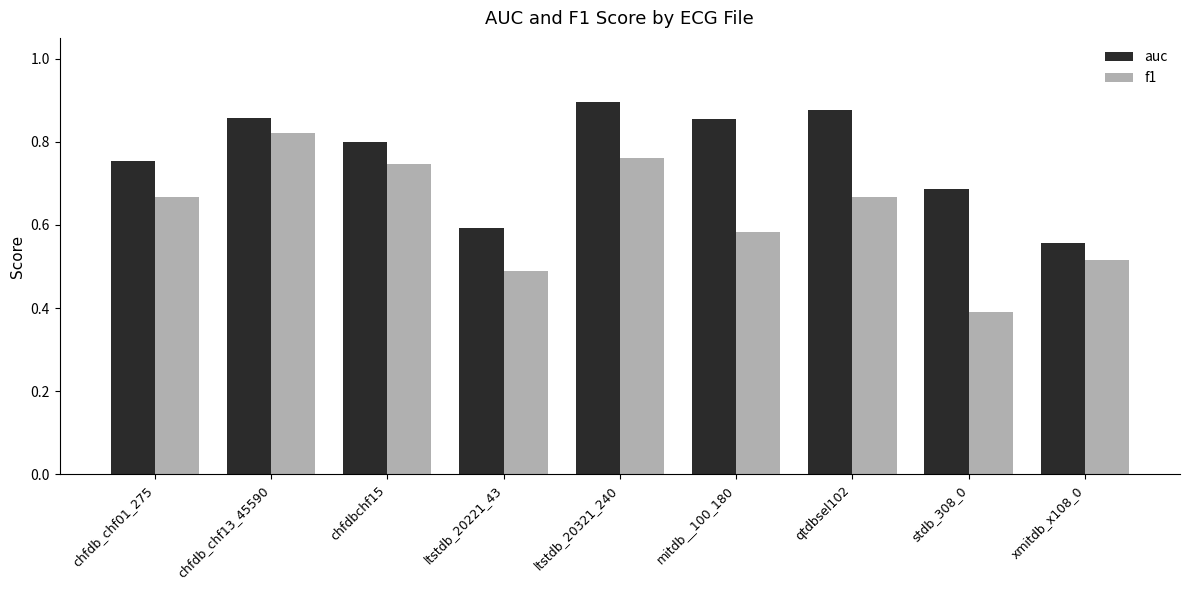

How many auc values are between 0 and 1?

9